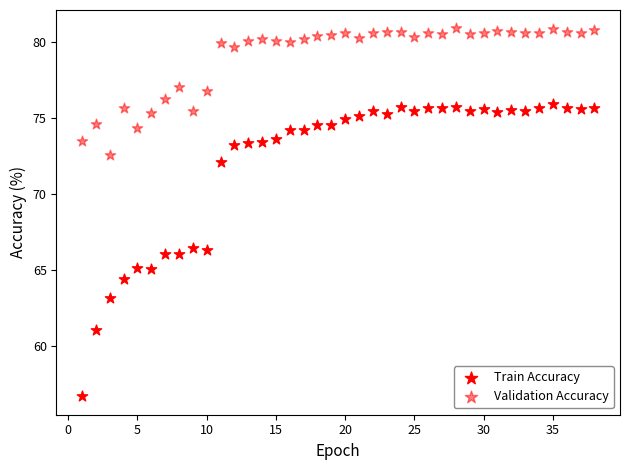

How many data points are displayed?

76